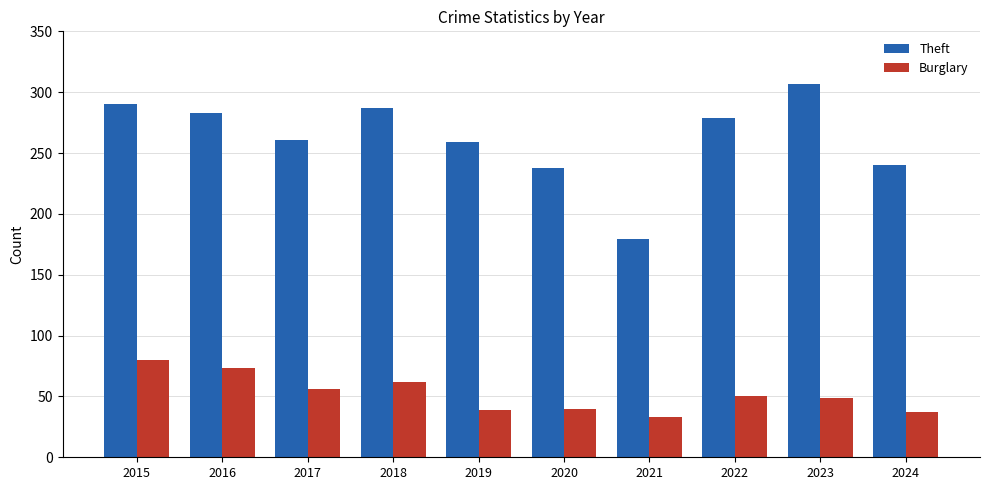

The Burglary series shows 20 at 2024. True or false?

False